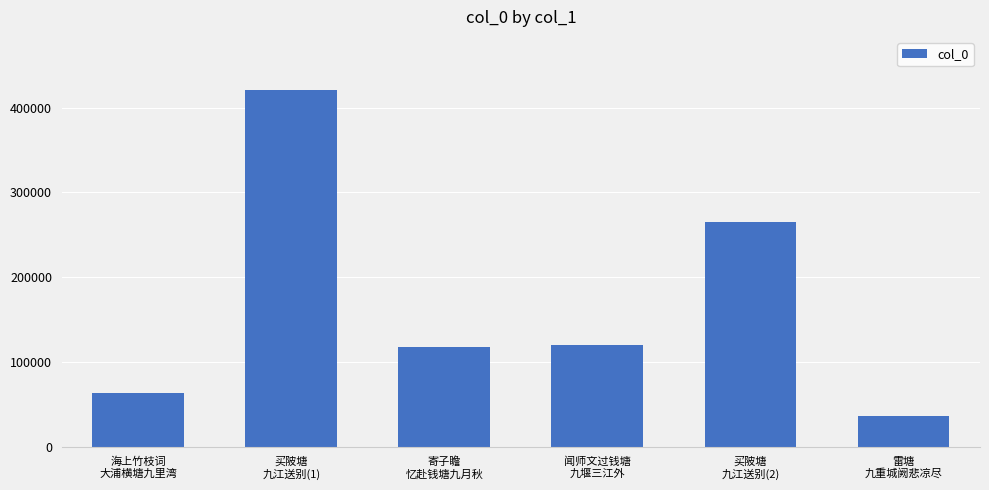

At which label is the value closest to 228040?

买陂塘
九江送别(2)